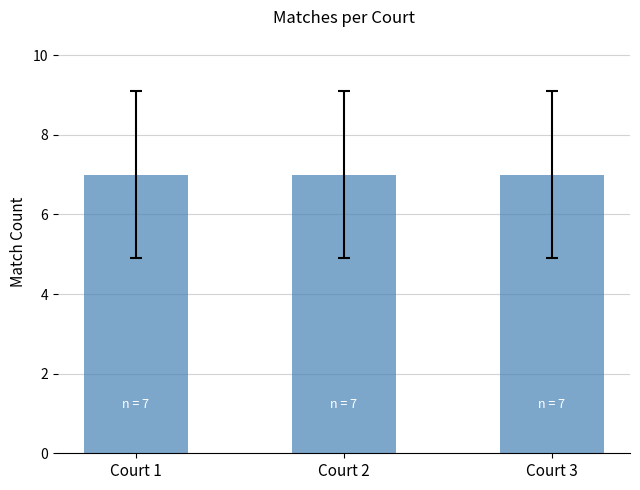

At which label is the value closest to 11?

2